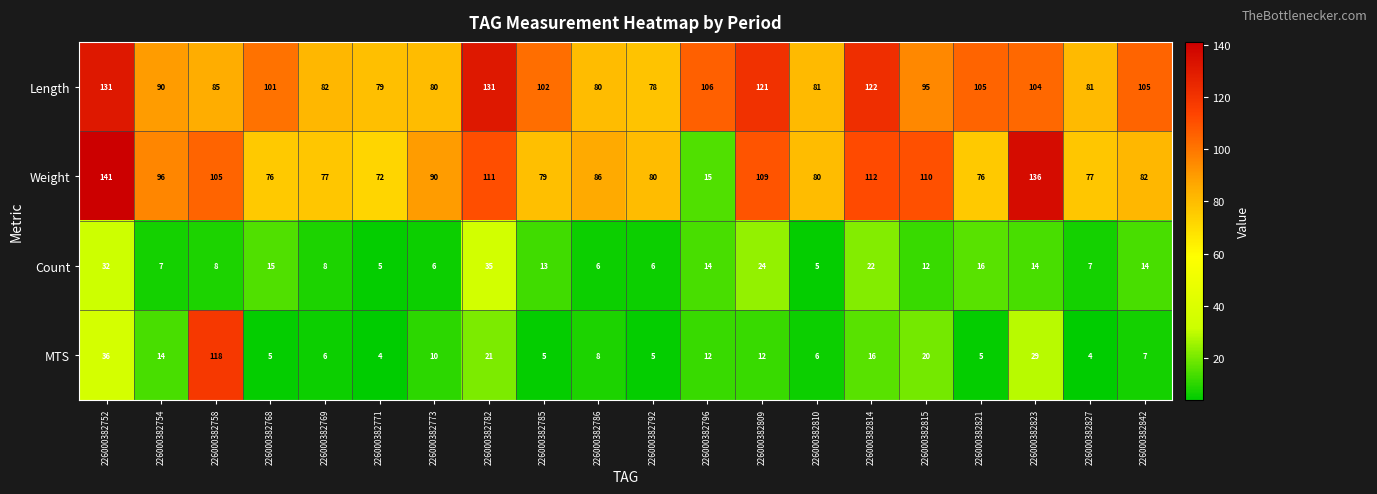

Rank the series at 226000382768 from lowest to highest value.

MTS, Count, Weight, Length